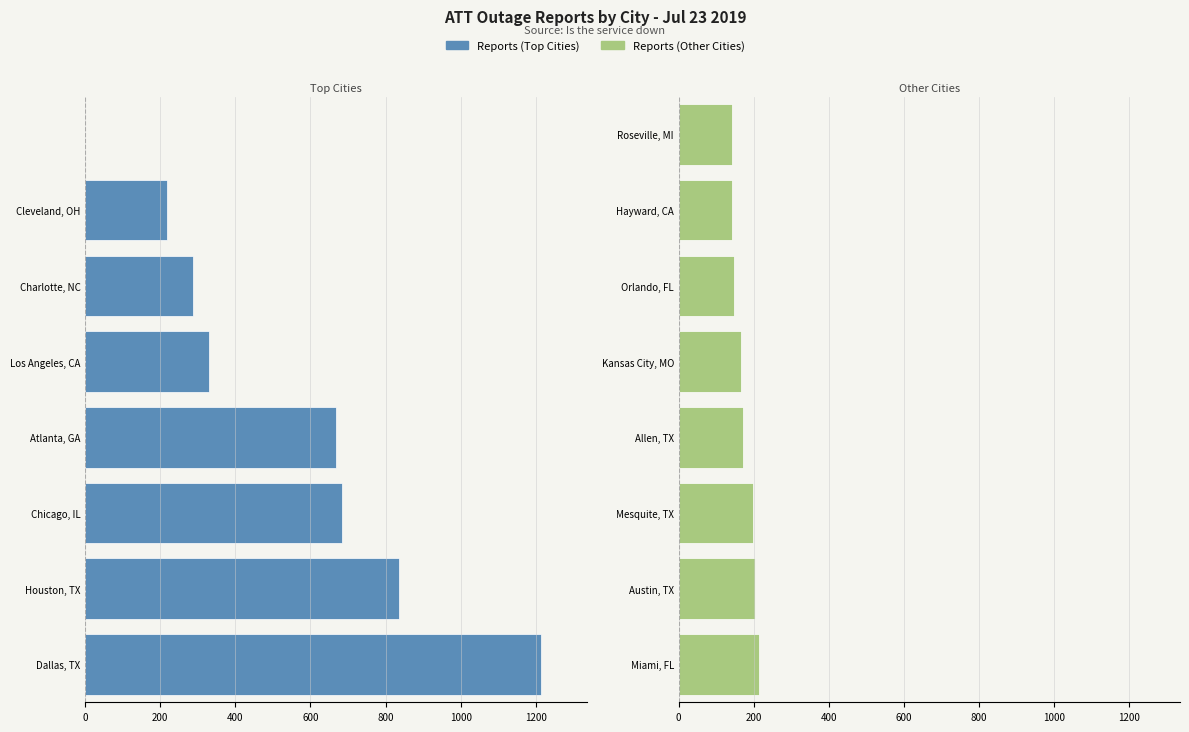

What is the difference between the values at Orlando, FL and Miami, FL?

66